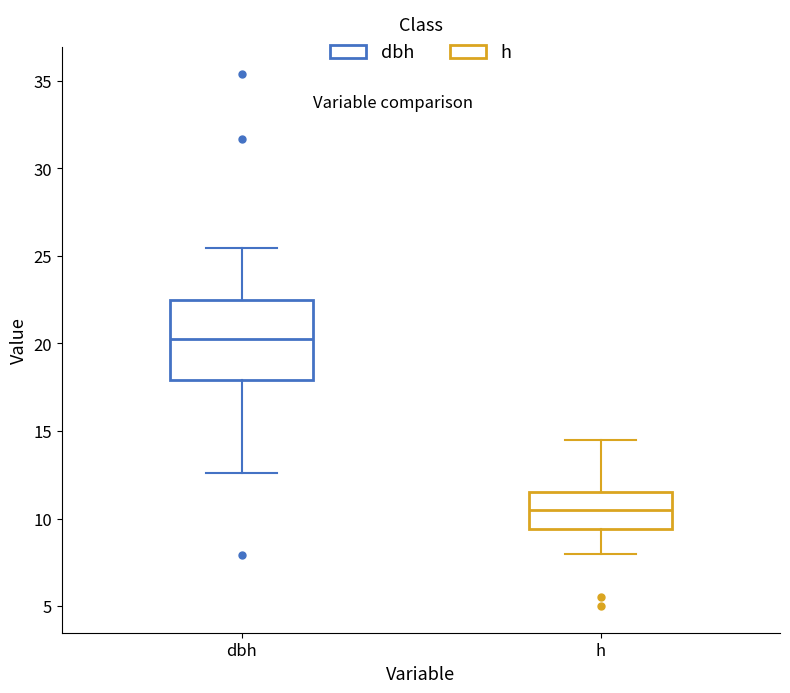

Which box is the tallest, from its lower edge to its upper edge?

dbh